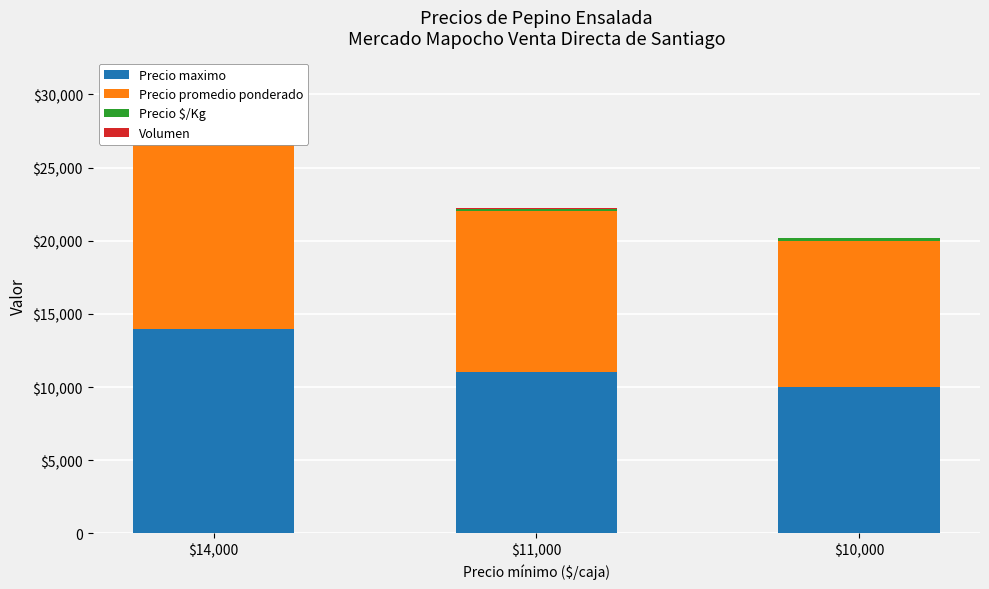

Reading left to right, what are all the values shown in this chart?

Precio maximo: 14000	11000	10000
Precio promedio ponderado: 14000	11000	10000
Precio $/Kg: 233	183	167
Volumen: 30	25	25